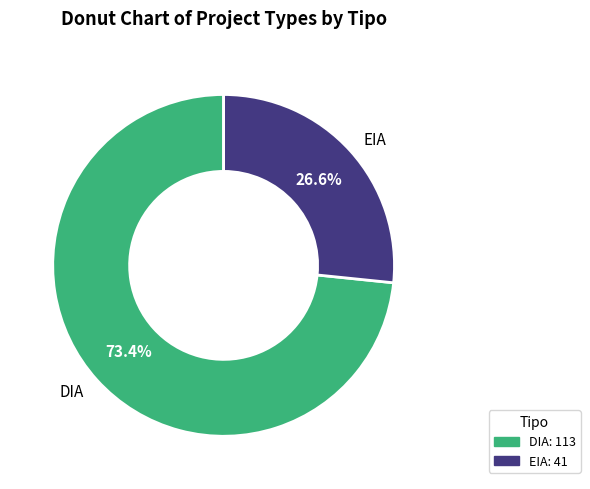

To the nearest percent, what percentage of the pie is DIA?

73%